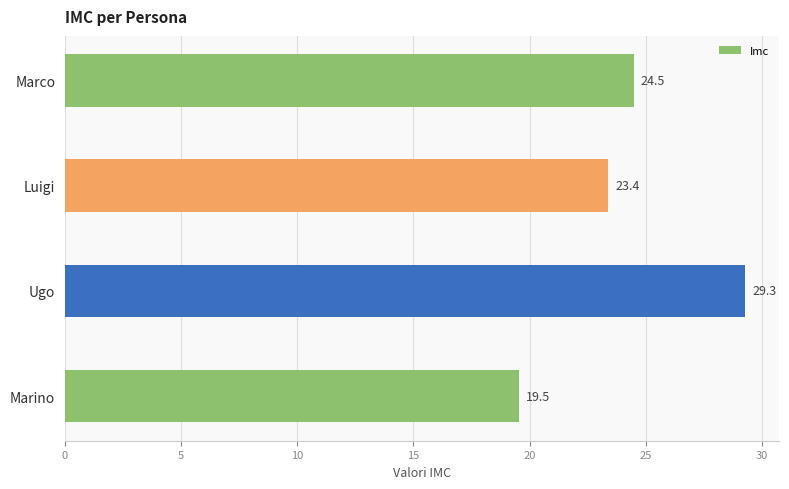

True or false: the data shows 32.1 at Luigi.

False